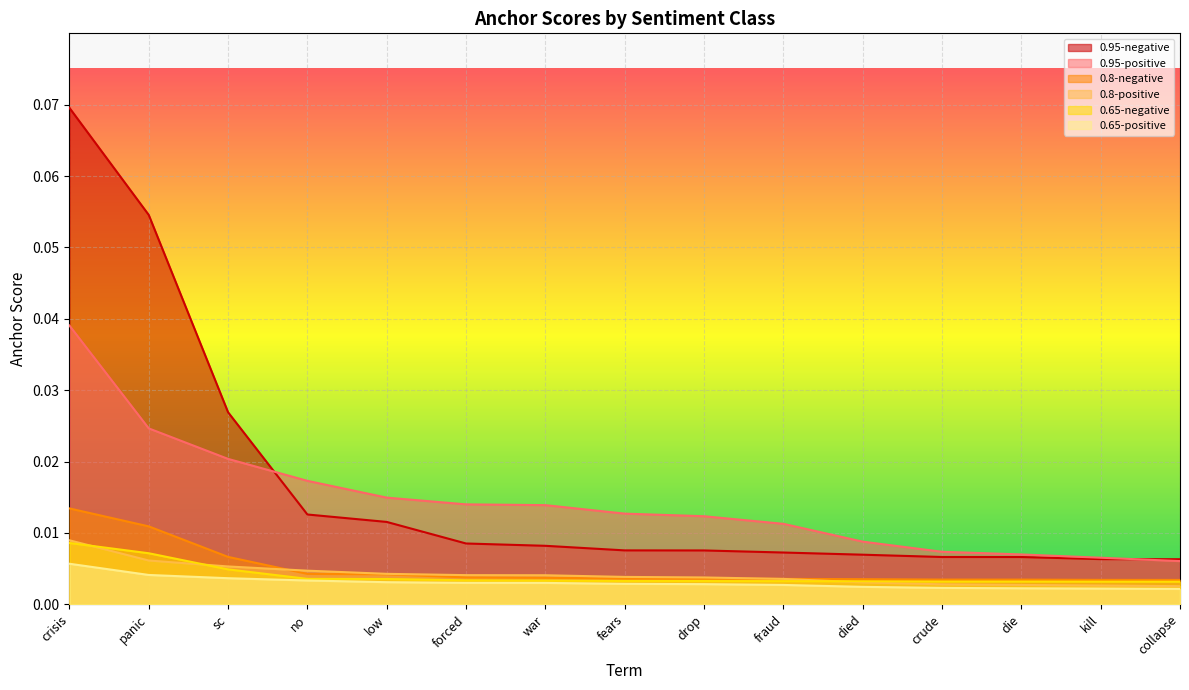

True or false: 0.95-negative has more than 2 interior local peaks.

False